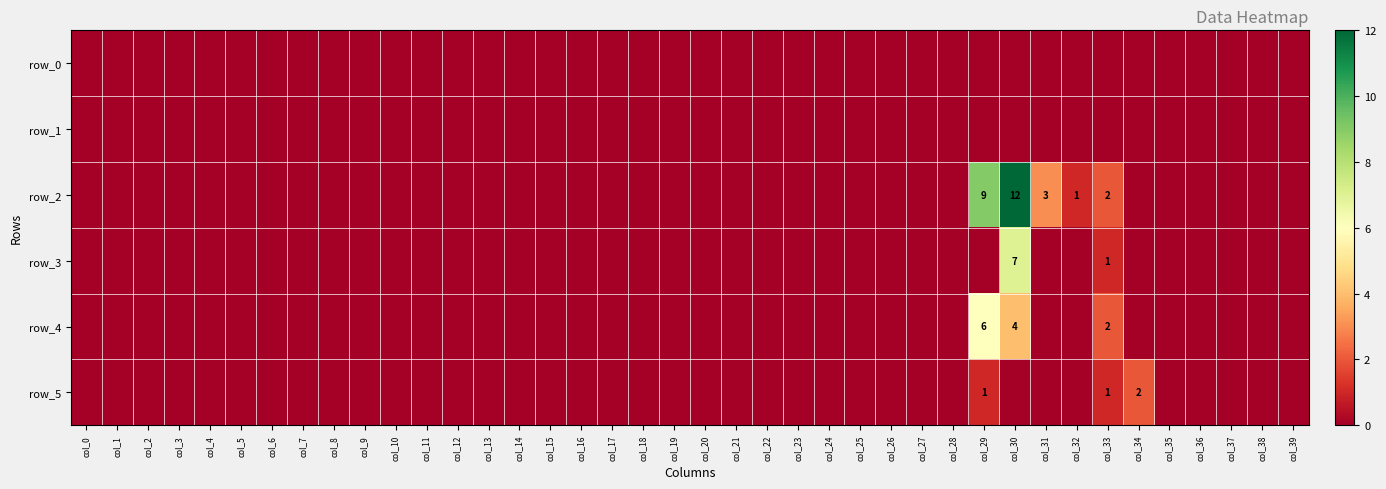

Which series has the largest range (max minus min)?

row_2